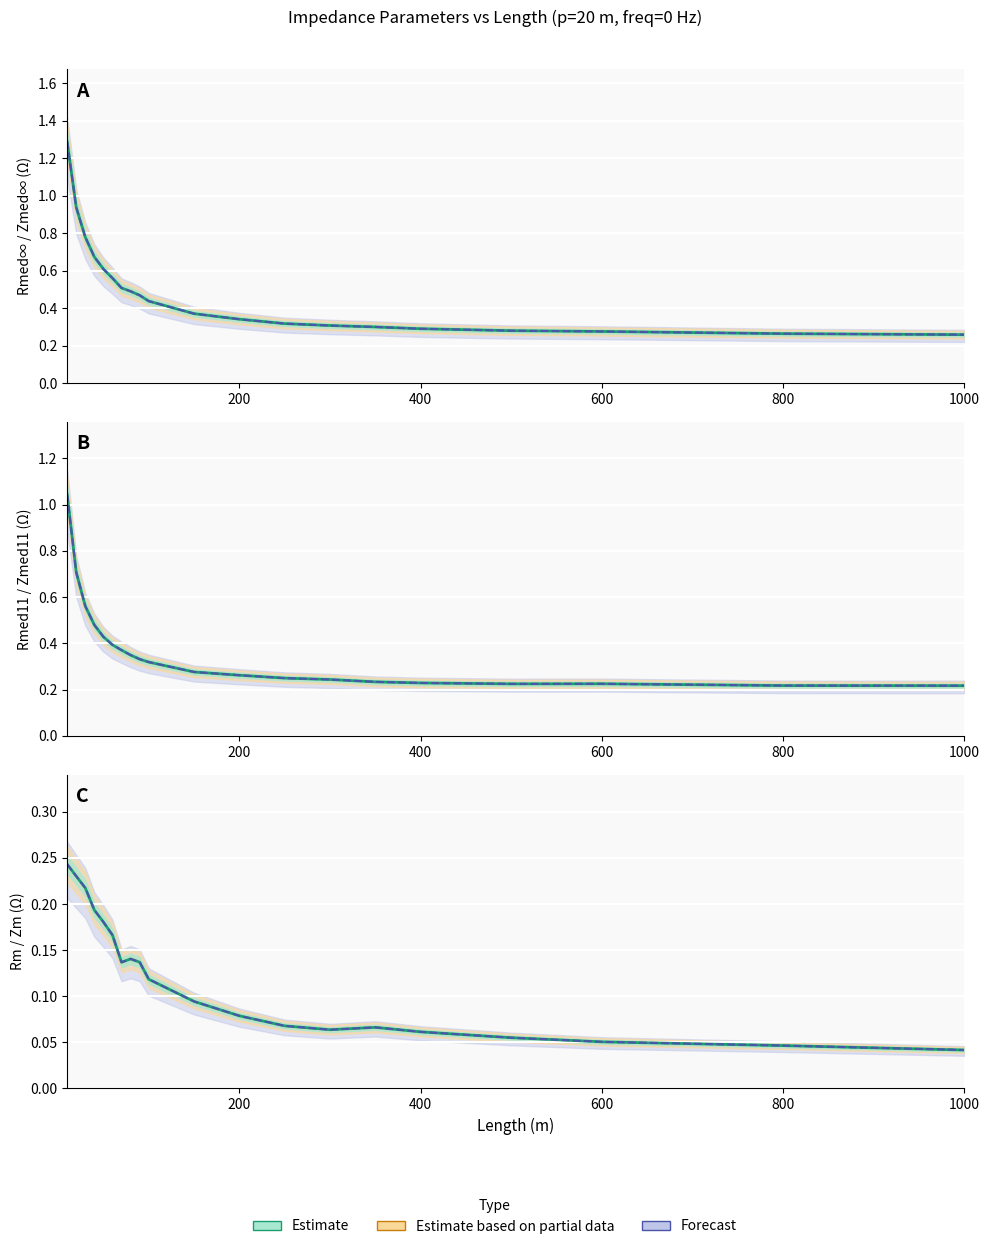

Is the value of Zmed∞ (Ω) at 13 greater than the value of Rm (Ω) at 15?

Yes